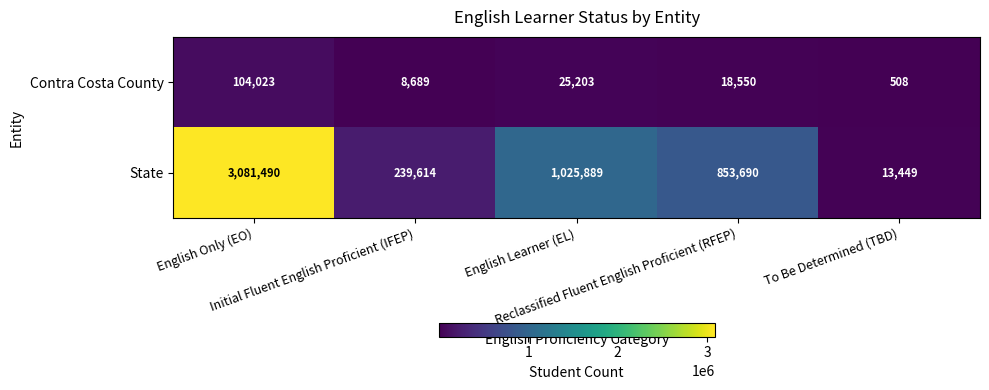

What is the lowest value of the State series?

13449